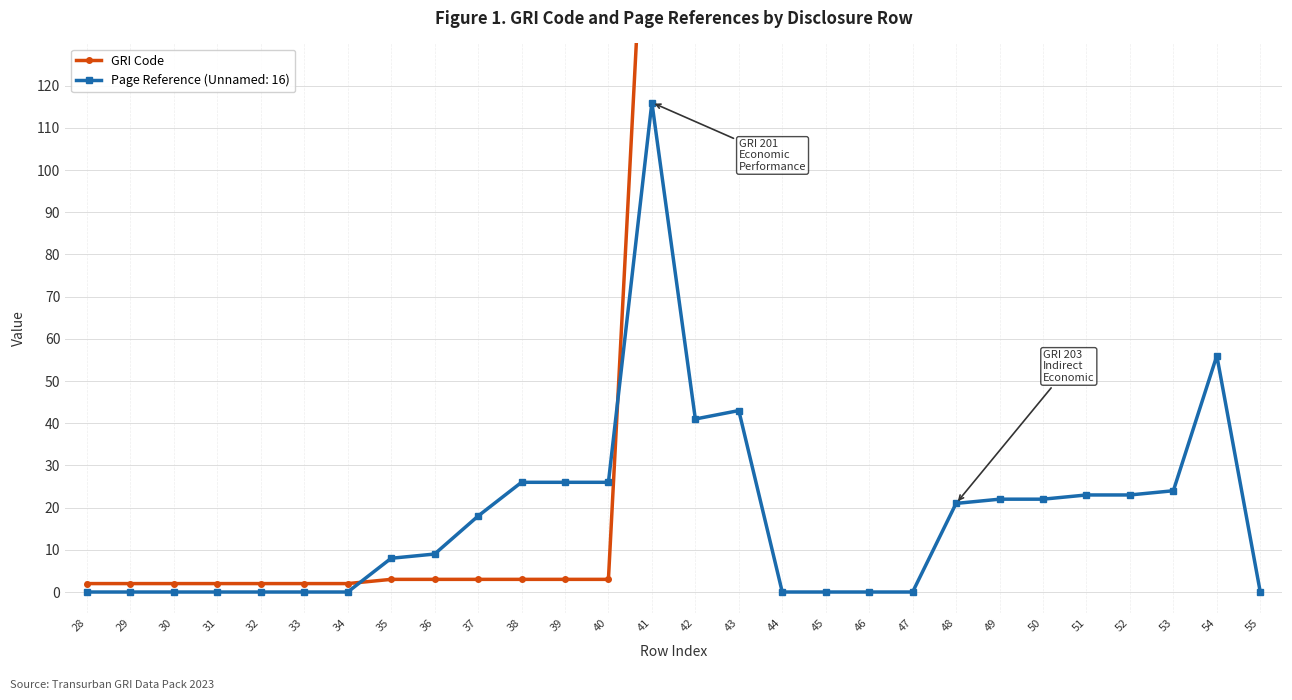

Reading right to left, transcribe all the data shown in this chart.

203	203	203	203	203	203	203	203	202	202	201	201	201	201	201	3	3	3	3	3	3	2	2	2	2	2	2	2